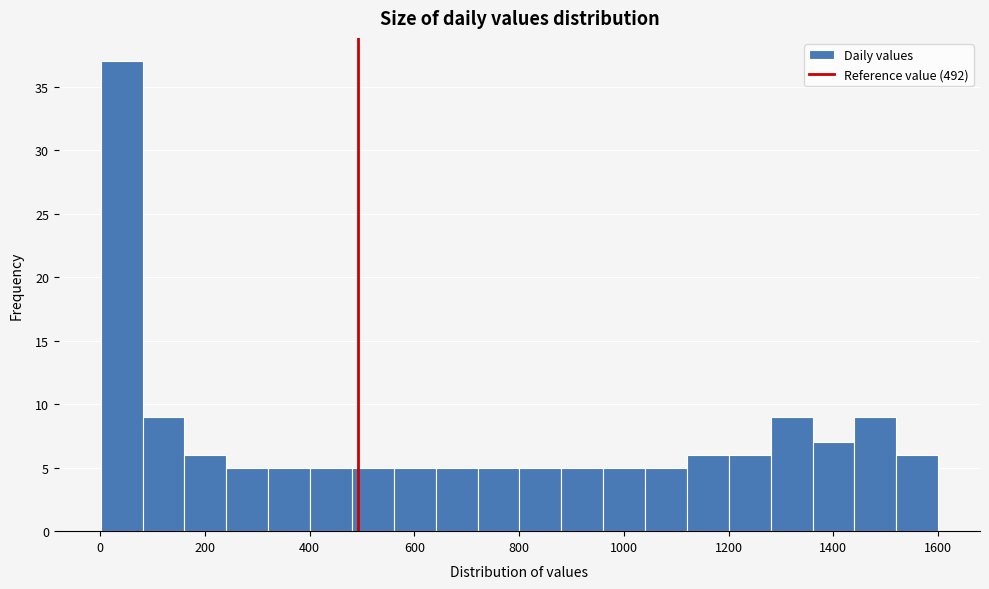

Around what value on the x-axis is the tallest bar? Give the approximate position of its centre, as read against the axis.

40